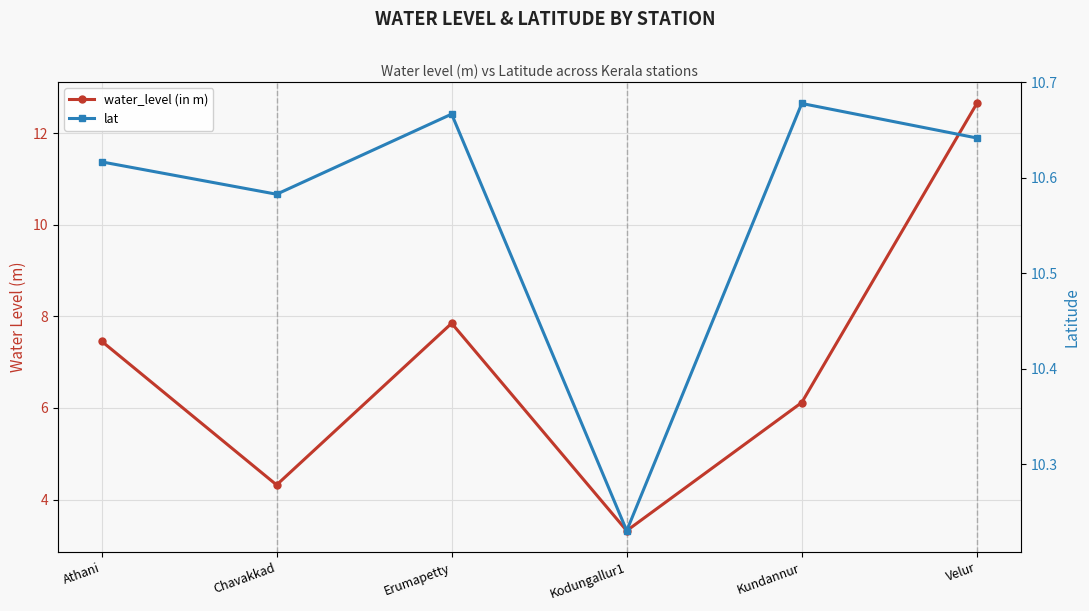

Which has a higher value, Erumapetty or Chavakkad?

Erumapetty